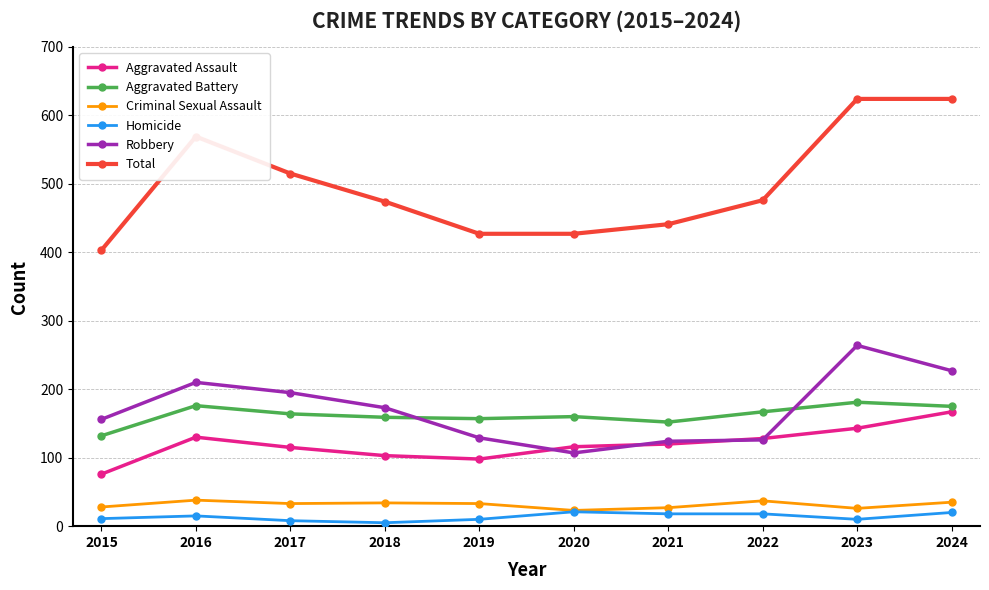

The value of Criminal Sexual Assault at 2015 is 28. True or false?

True